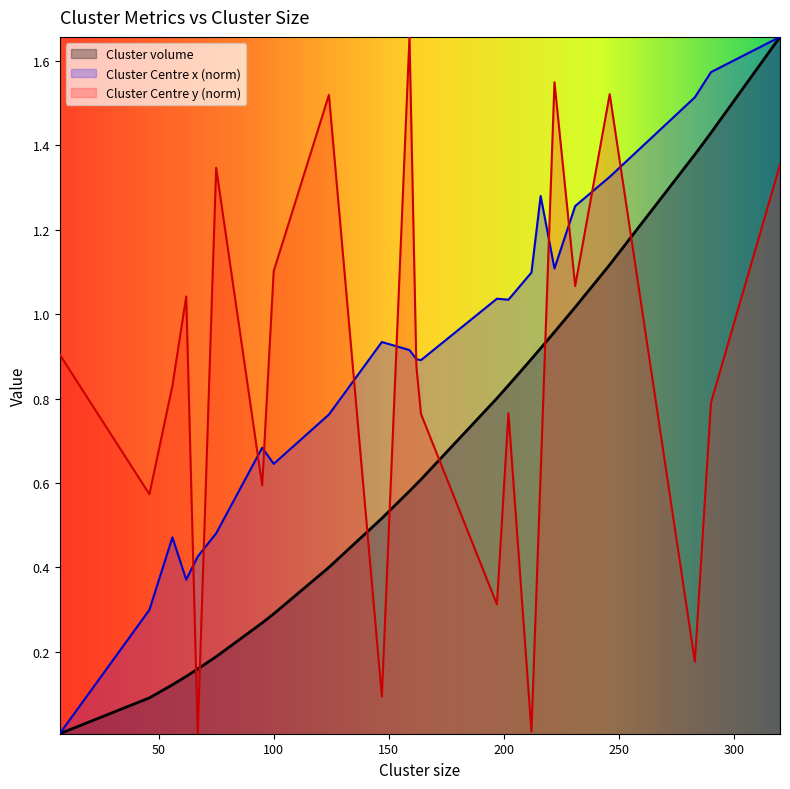

What is the value of the Cluster volume point at the 4th from the left?

0.1